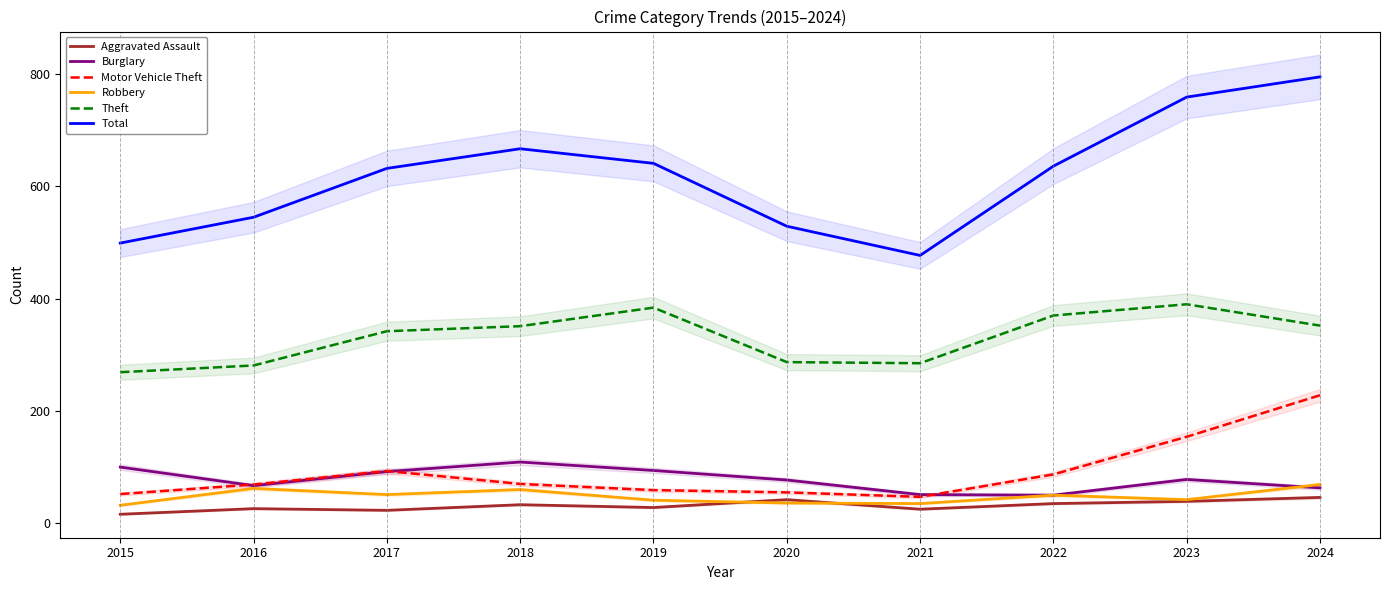

What is the value of the Aggravated Assault point at the 7th from the left?

25